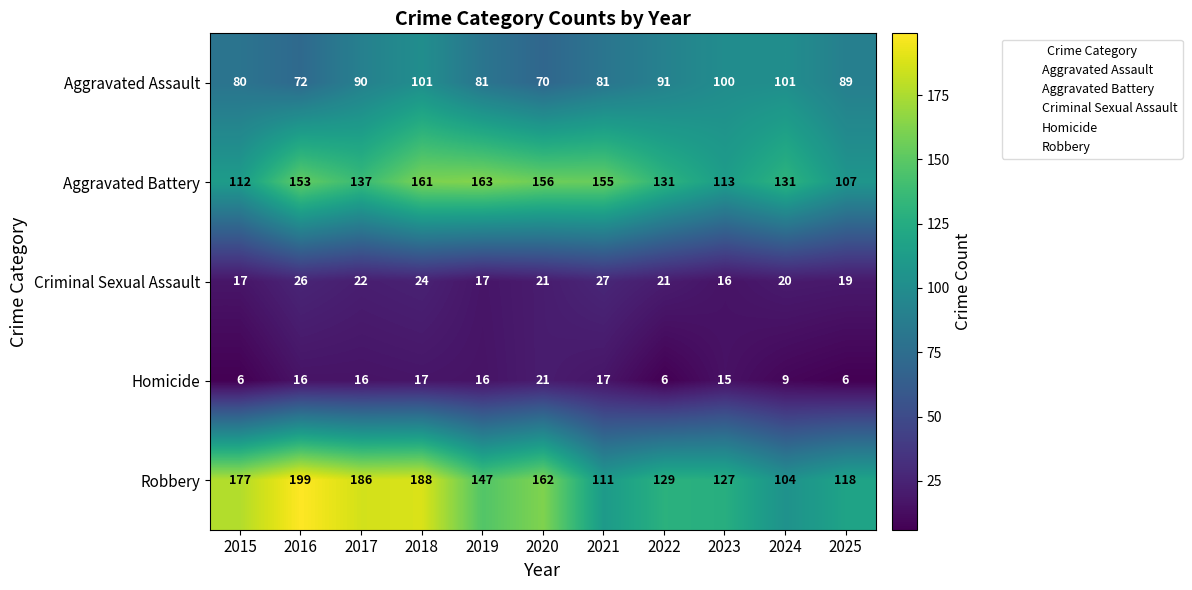

What is the average value of the Criminal Sexual Assault series?

21